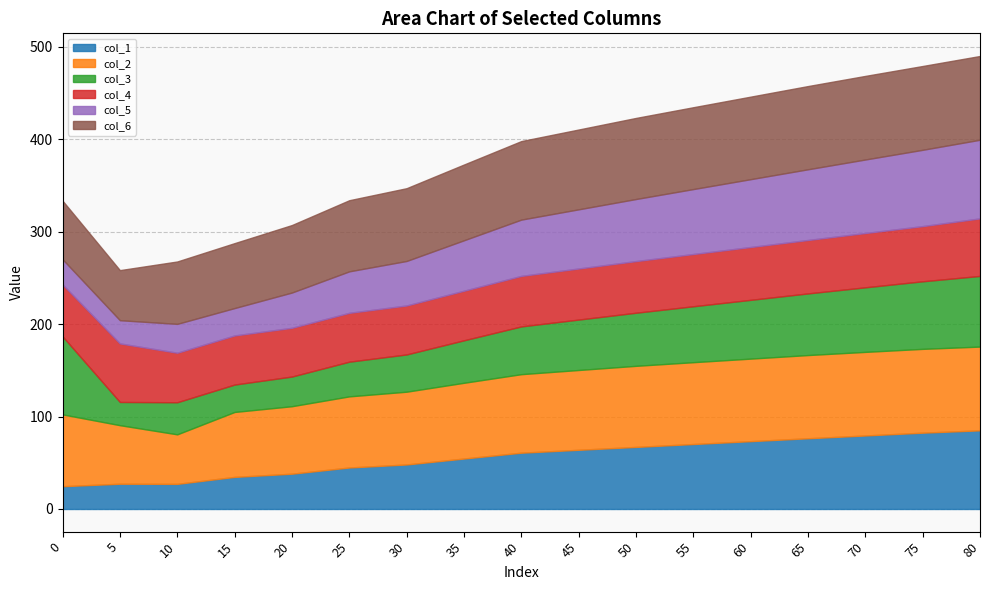

List the series in order of their peak value, highest first.

col_2, col_6, col_1, col_5, col_3, col_4